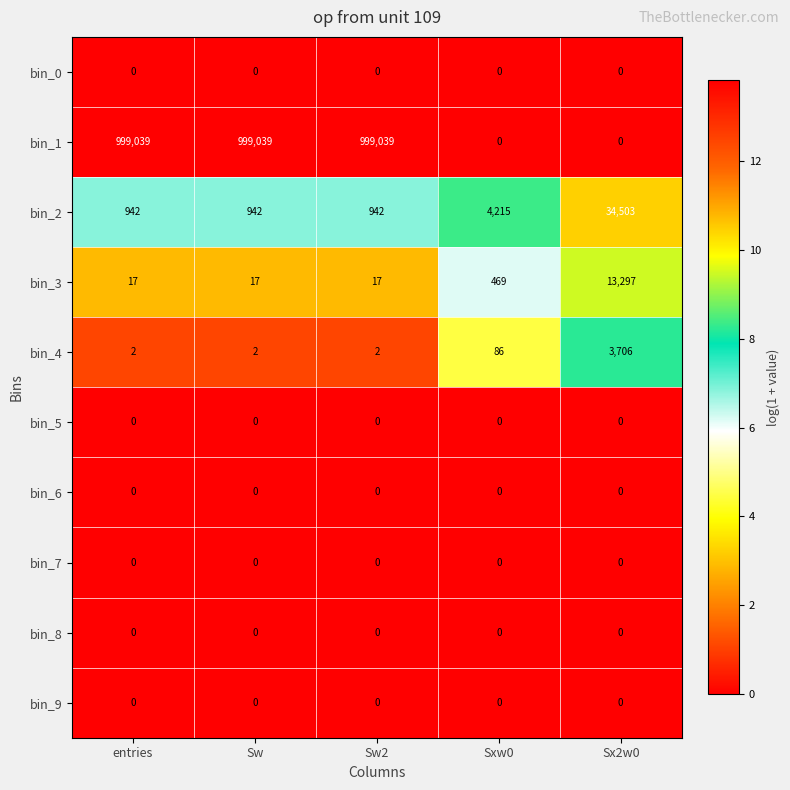

What is the average value of the bin_2 series?

8309